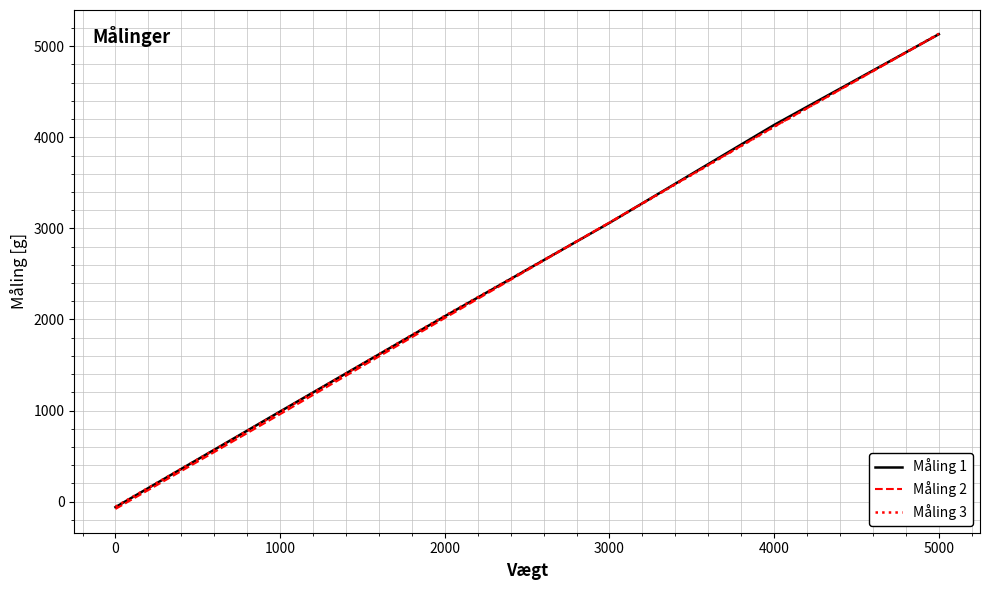

At which label does Måling 2 reach its peak?

5000